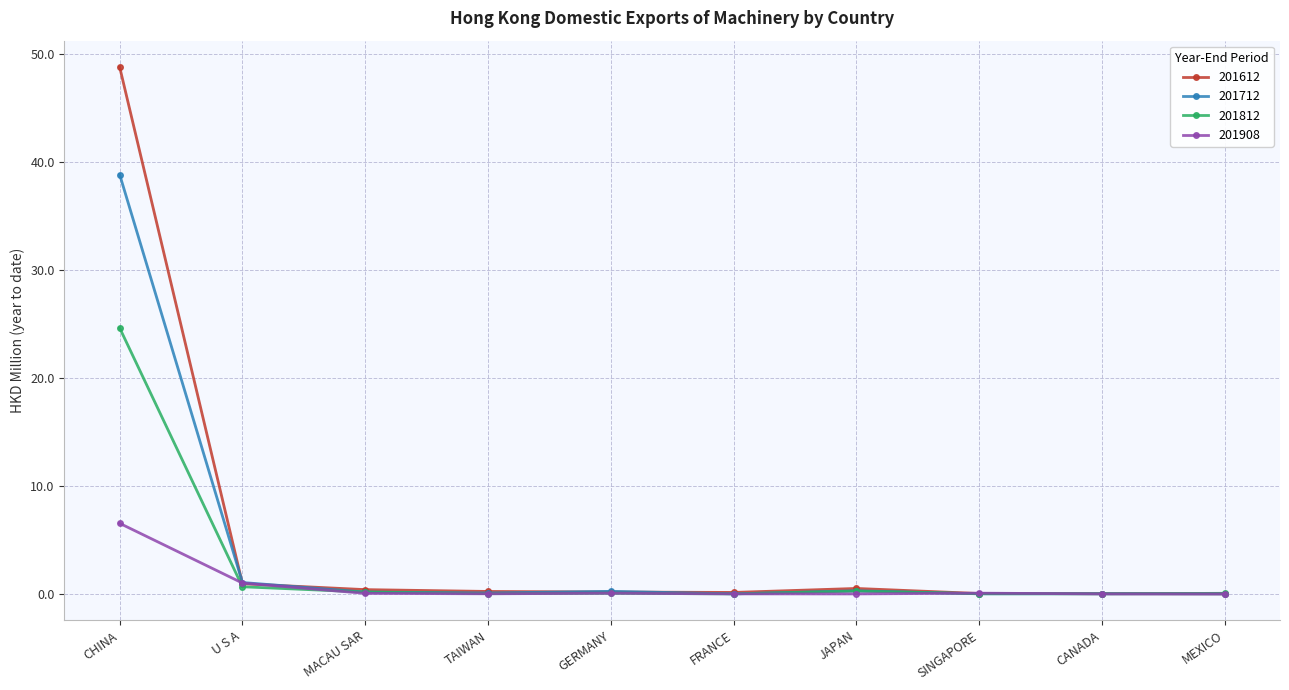

The value of 201612 at SINGAPORE is 0.0. True or false?

True